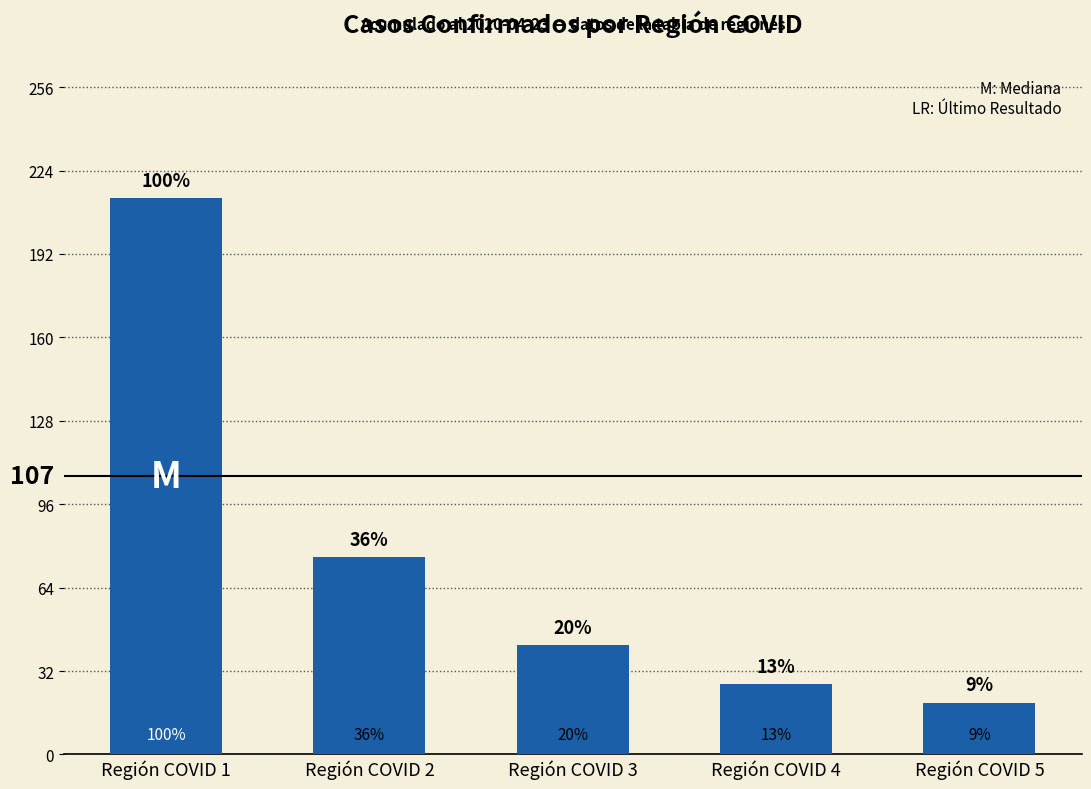

Which has a higher value, Región COVID 1 or Región COVID 4?

Región COVID 1